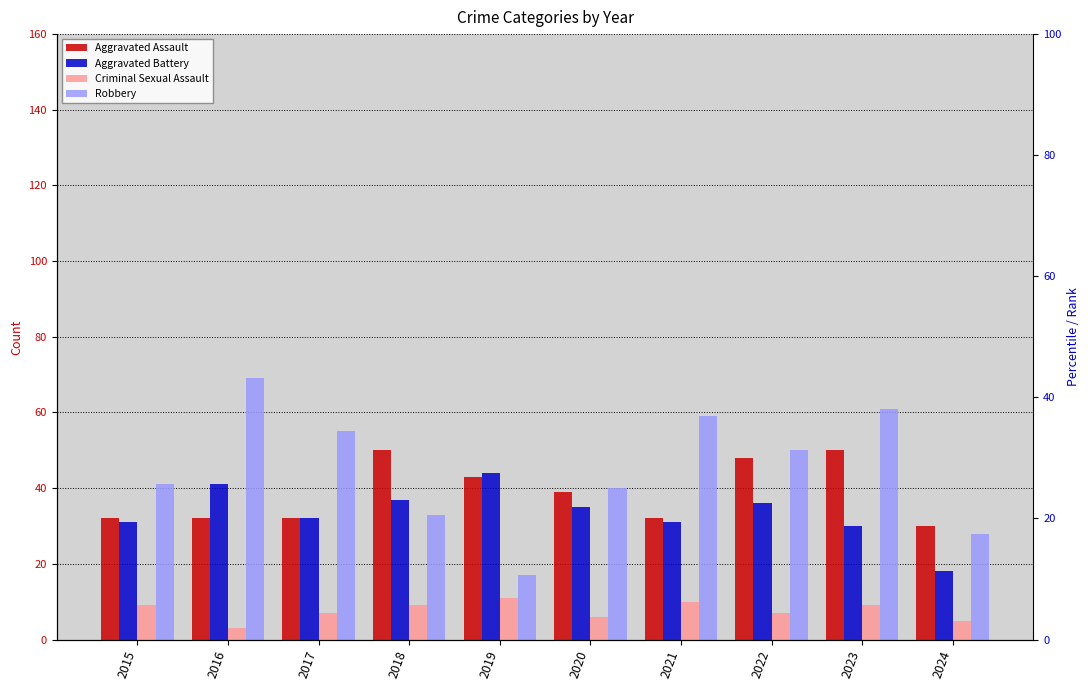

At 2018, list the series in order from largest to smallest.

Aggravated Assault, Aggravated Battery, Robbery, Criminal Sexual Assault